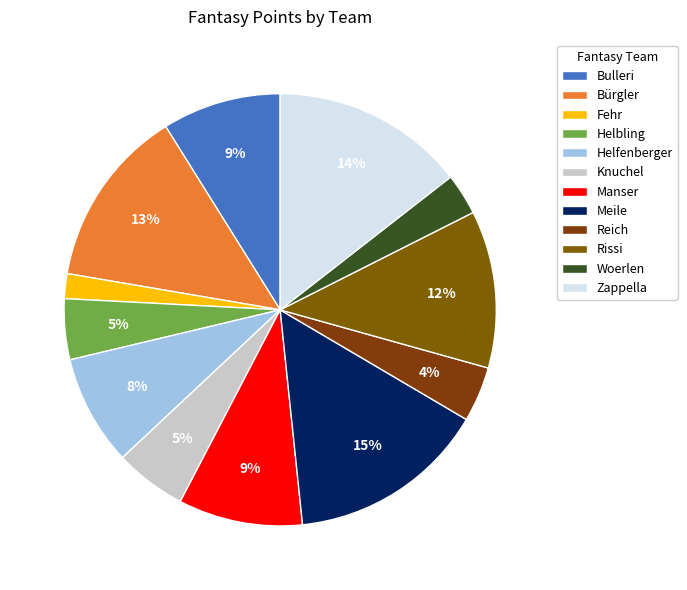

Between Woerlen and Helbling, which is larger?

Helbling